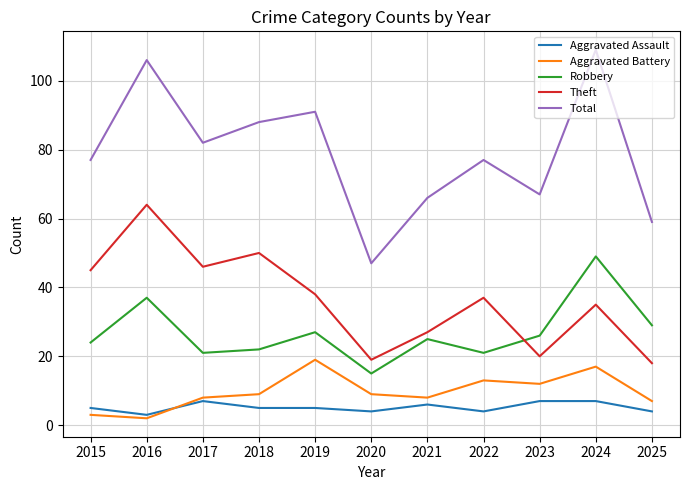

True or false: Aggravated Battery has a value of 13 at 2019.

False